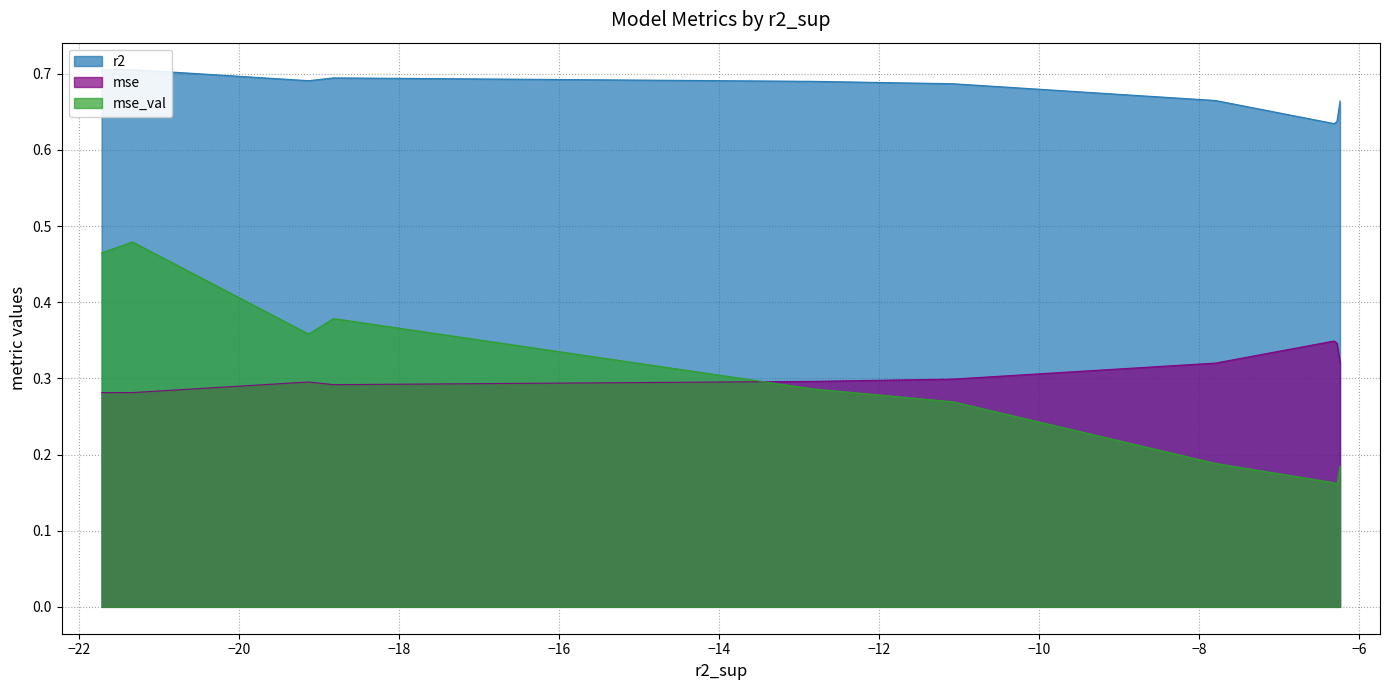

Which series ends up on top after the final intersection of mse_val and mse?

mse